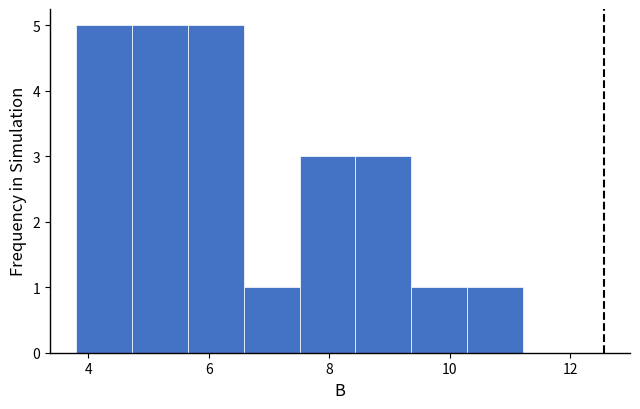

Reading left to right, list every bar in this chart as the range it spans on the x-axis followed by its height. Neither the bar edges nor the heights are printed on the chart, so give them approximately, as read against the axes.

3.8 to 4.8: 5
4.8 to 5.6: 5
5.6 to 6.6: 5
6.6 to 7.6: 1
7.6 to 8.4: 3
8.4 to 9.4: 3
9.4 to 10.2: 1
10.2 to 11.2: 1